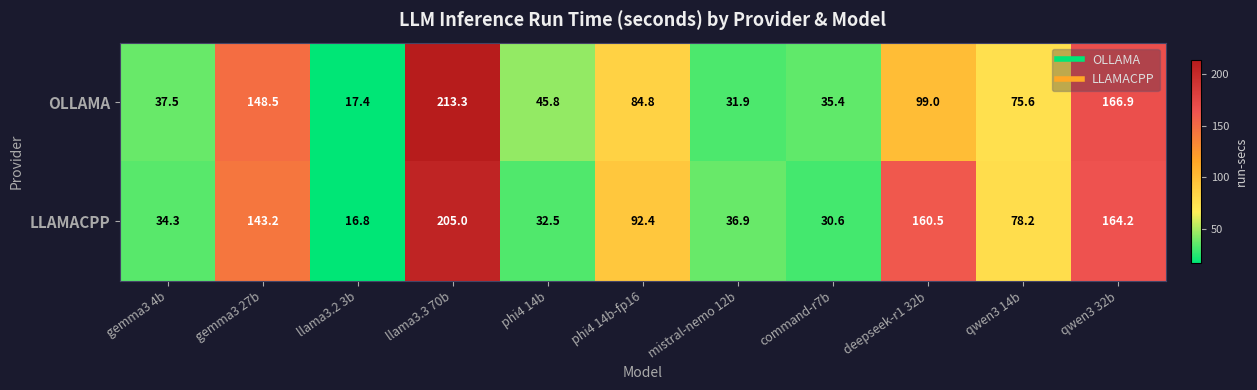

List the series in order of their overall mean, lowest first.

OLLAMA, LLAMACPP